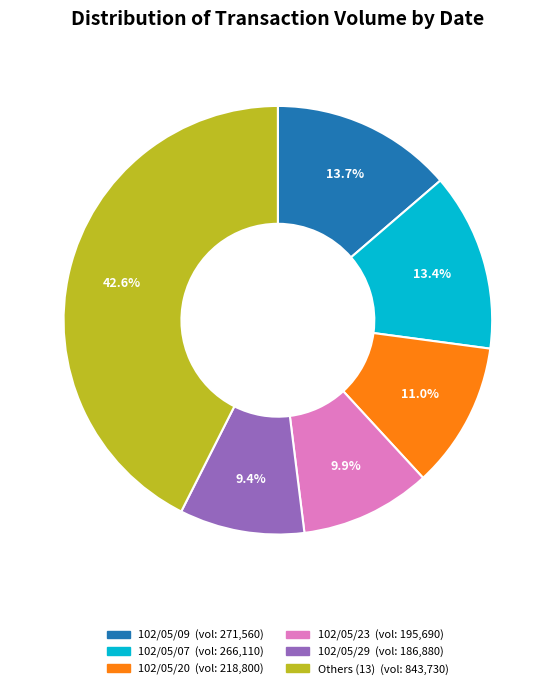

Does any single category account for the majority?

No